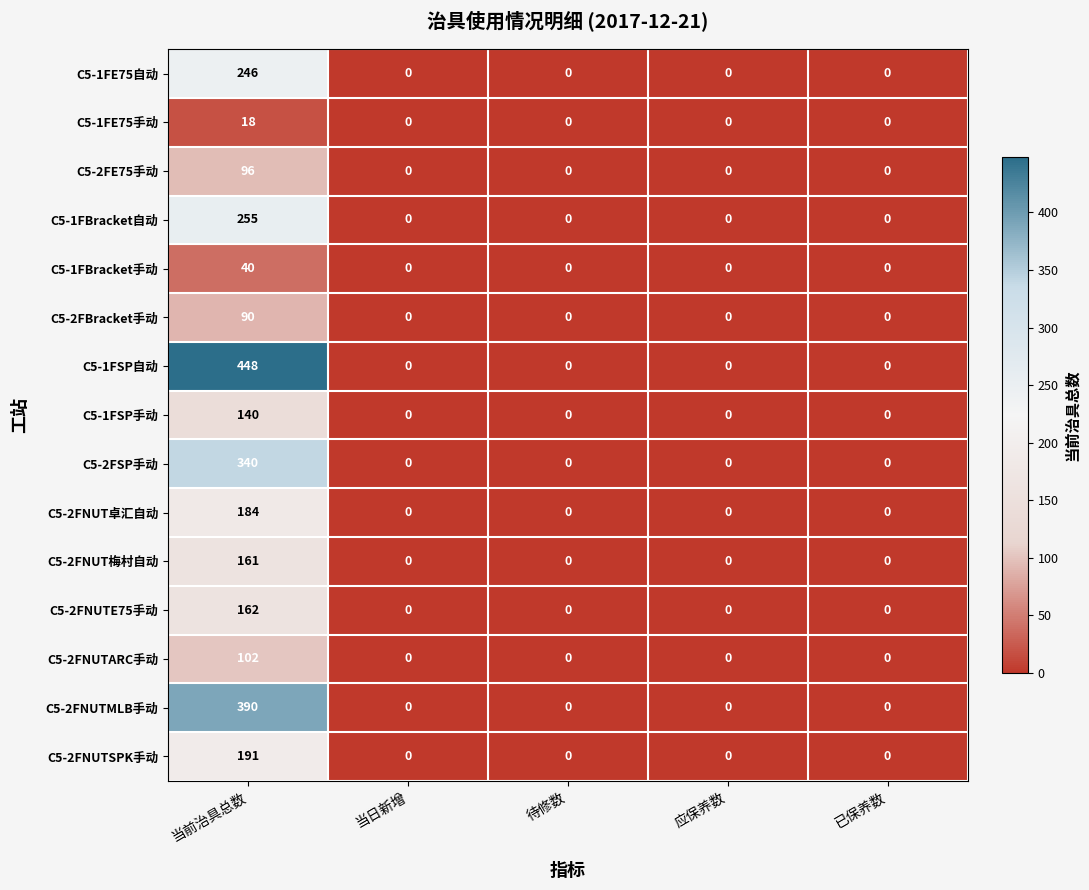

The C5-2FBracket手动 series shows 0 at 应保养数. True or false?

True